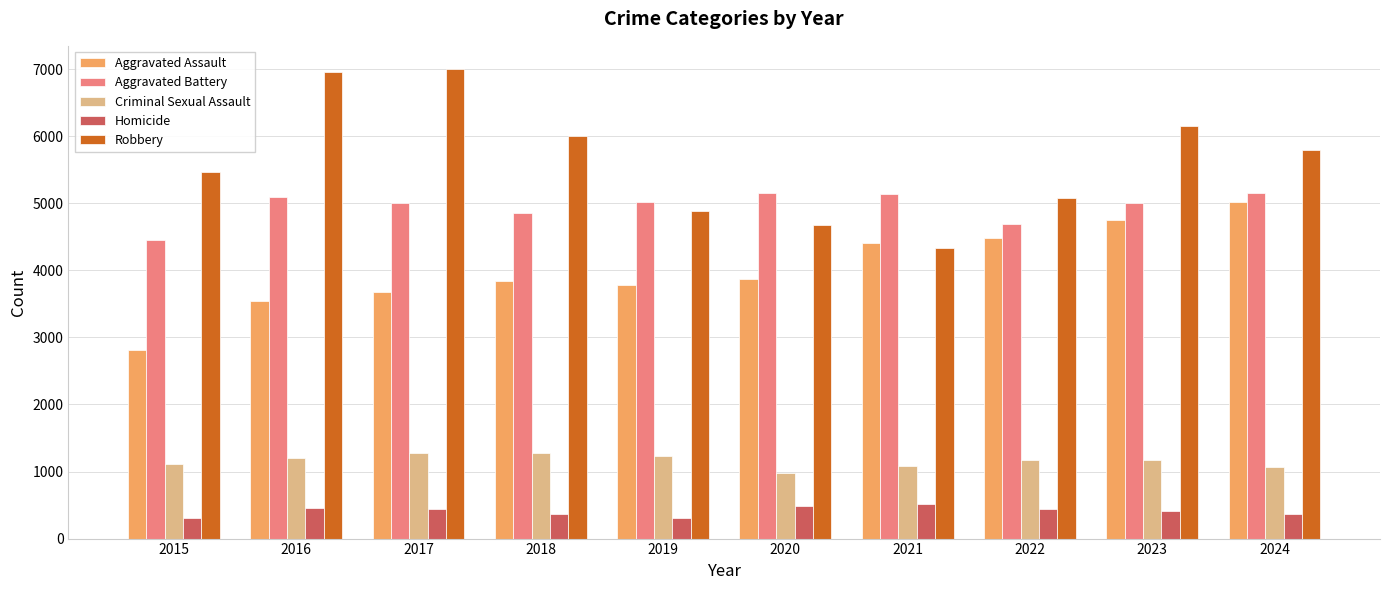

What is the average value of the Aggravated Assault series?

4019